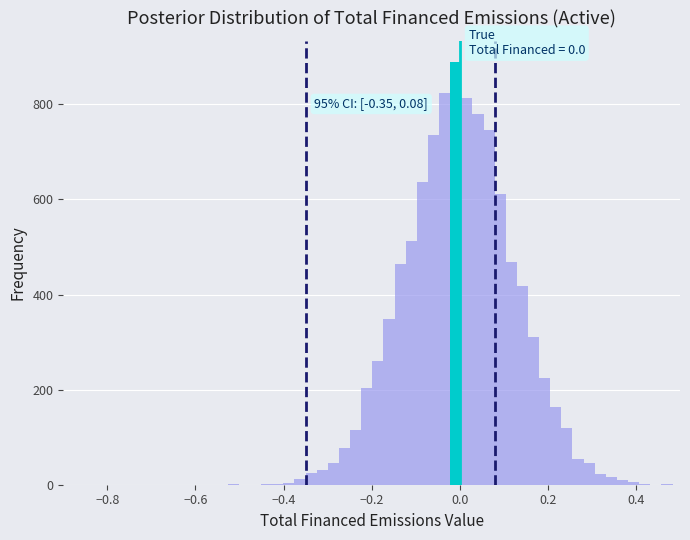

Around what value on the x-axis is the tallest bar? Give the approximate position of its centre, as read against the axis.

0.00